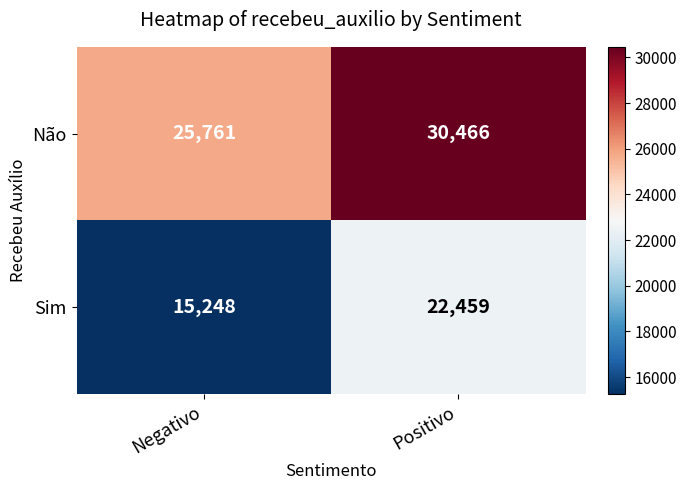

At how many categories does at least one series exceed 15874?

2